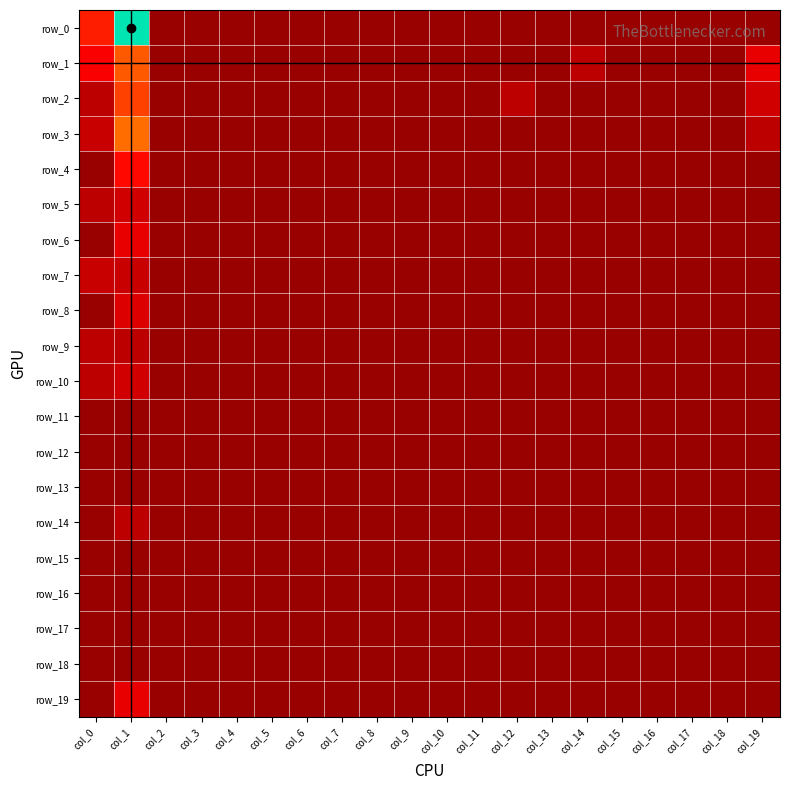

What is the total value across all series at col_19?

11